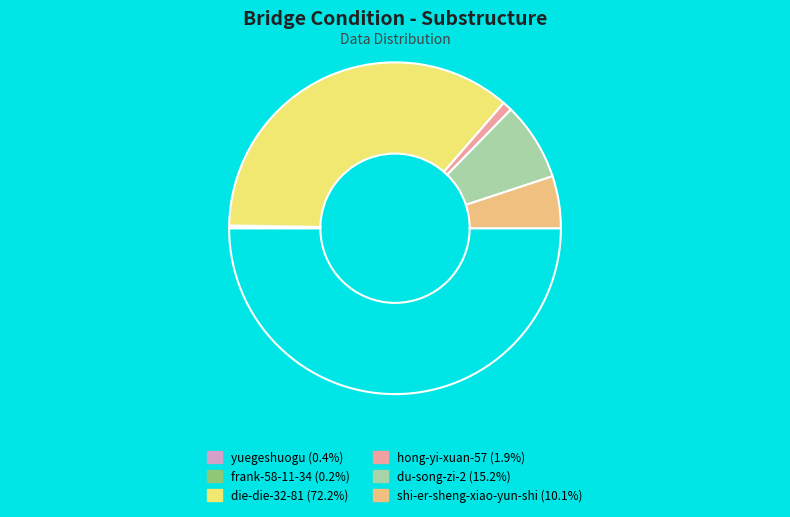

To the nearest percent, what is the average slice percentage?

17%